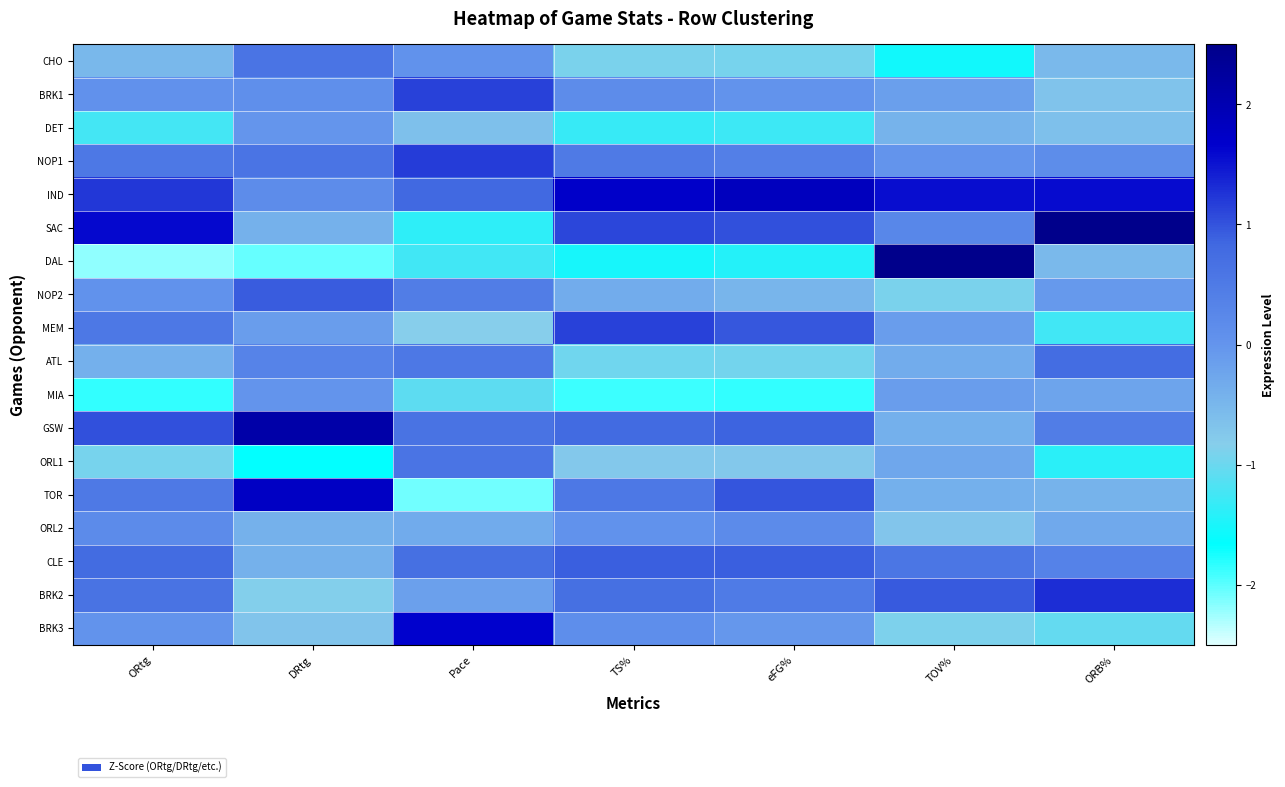

Between Pace and TOV%, which is larger?

Pace